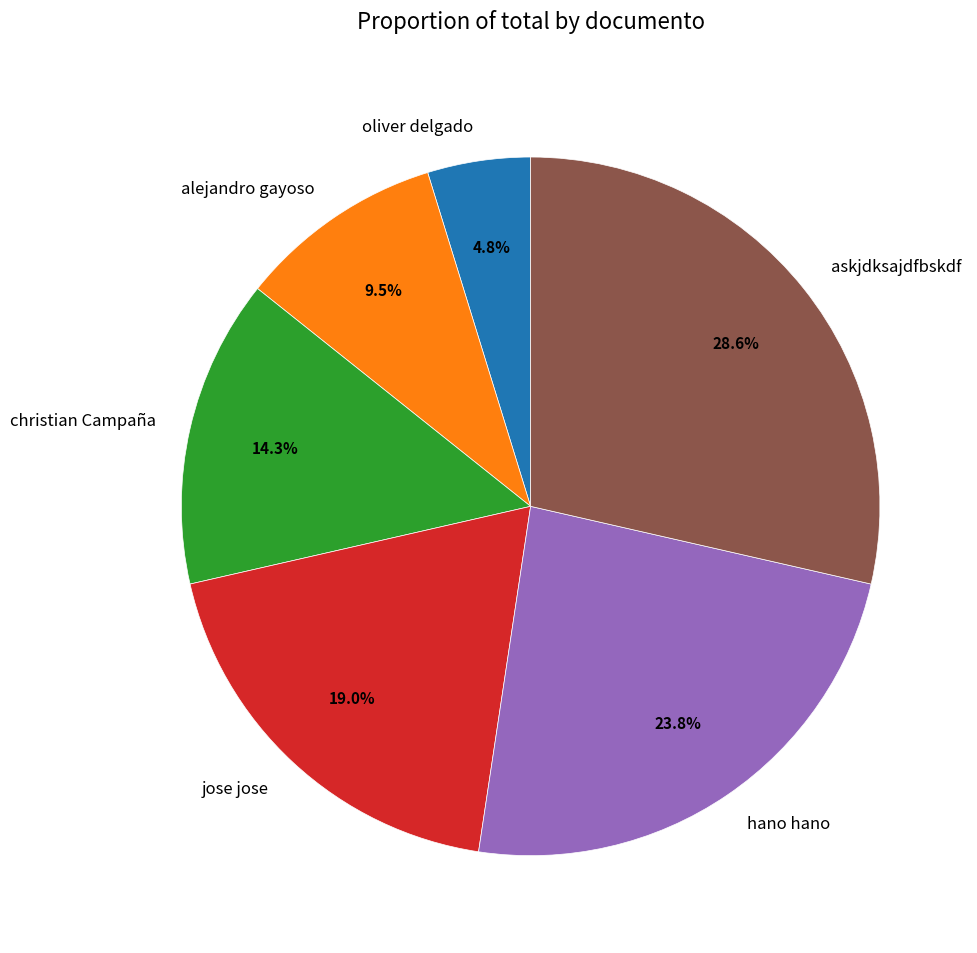

Does alejandro gayoso represent more than half of the total?

No